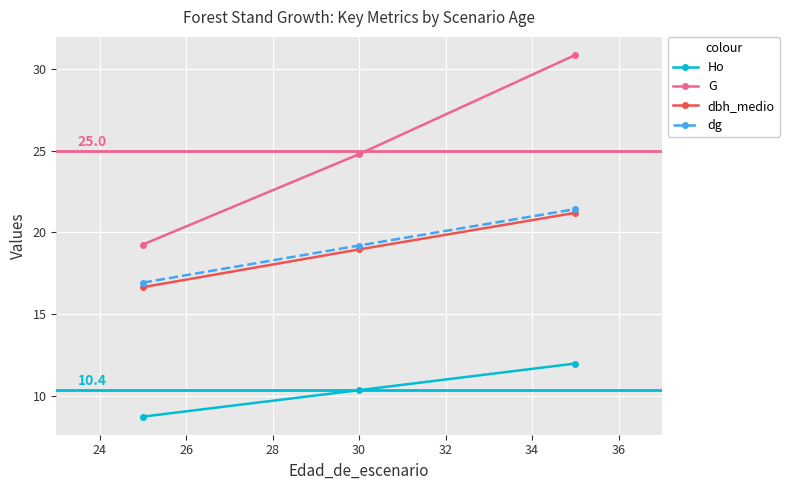

What is the minimum value shown in the chart?

8.7